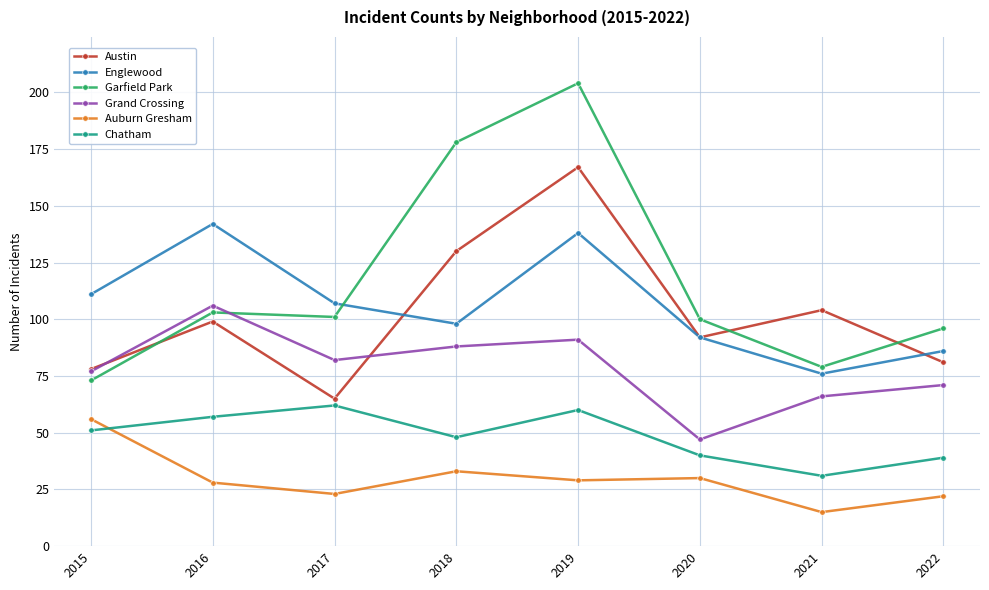

Rank the series by their maximum value, from lowest to highest.

Auburn Gresham, Chatham, Grand Crossing, Englewood, Austin, Garfield Park